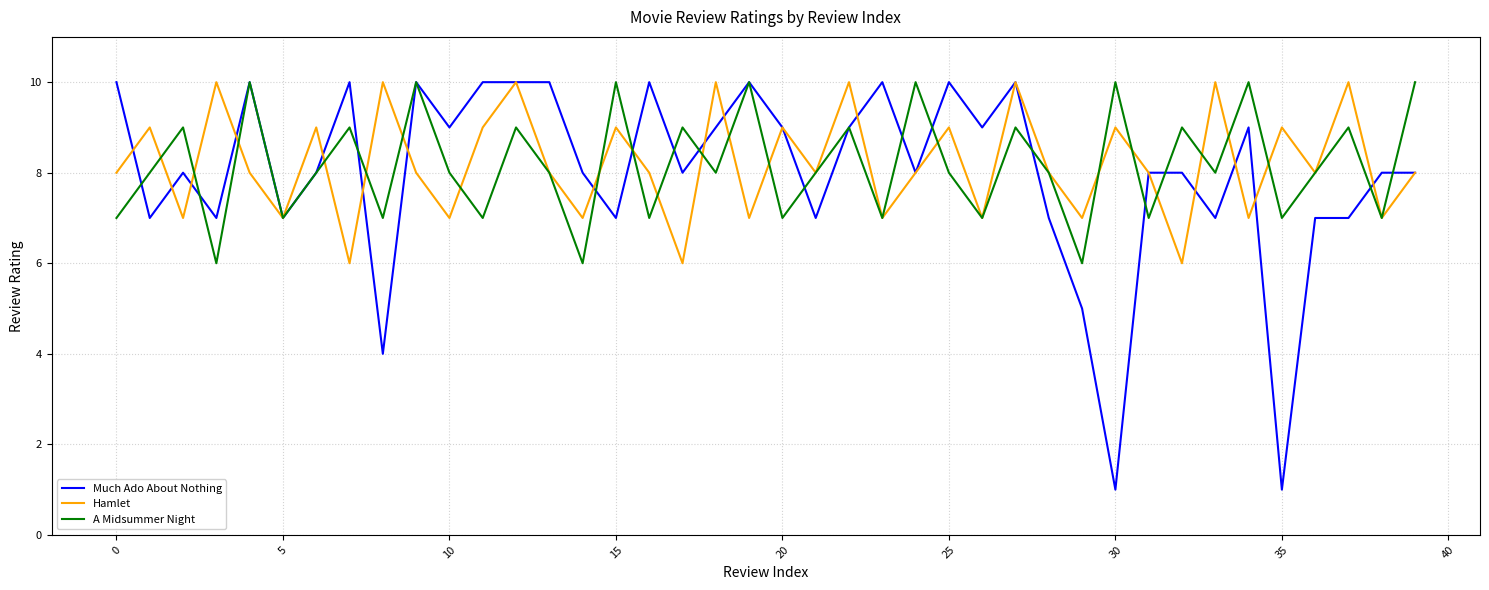

What is the maximum value shown in the chart?

10